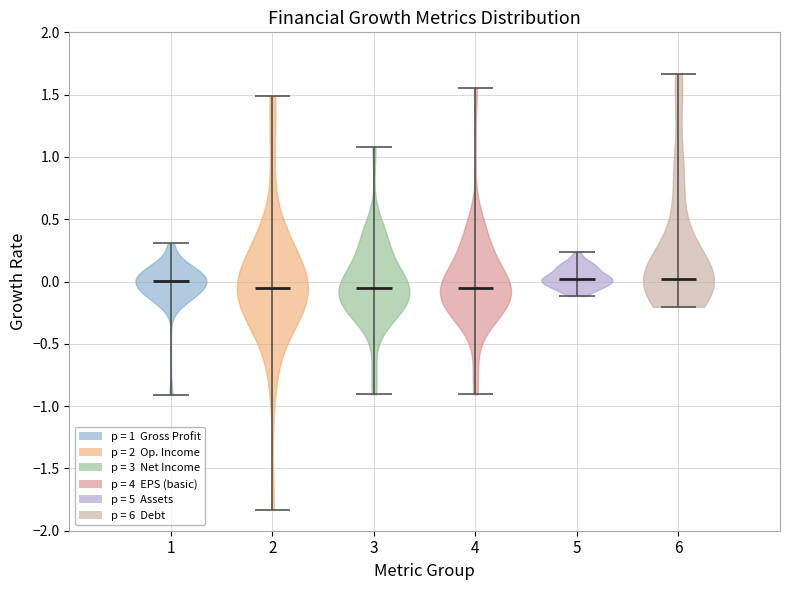

Reading left to right, read every violin against the y-axis: where its median line is, and the lowest and highest points it reaches. The values are not printed on the chart, so give them approximately, as read against the axis.

1: median line 0.00, lowest point -0.90, highest point 0.30
2: median line -0.05, lowest point -1.85, highest point 1.50
3: median line -0.05, lowest point -0.90, highest point 1.10
4: median line -0.05, lowest point -0.90, highest point 1.55
5: median line 0.00, lowest point -0.10, highest point 0.25
6: median line 0.00, lowest point -0.20, highest point 1.65